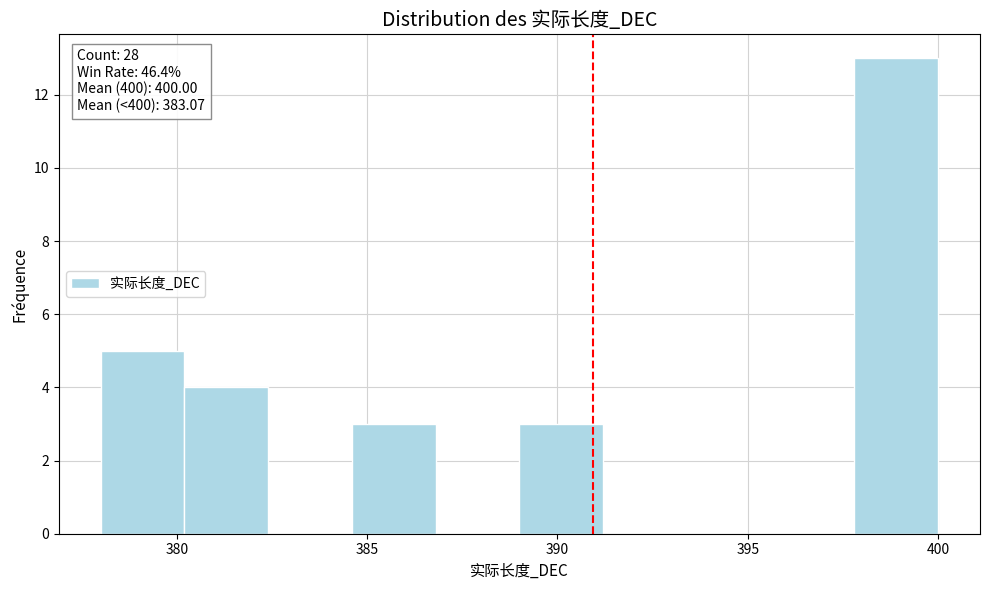

Which range on the x-axis has the tallest bar?

397.8 to 400.0